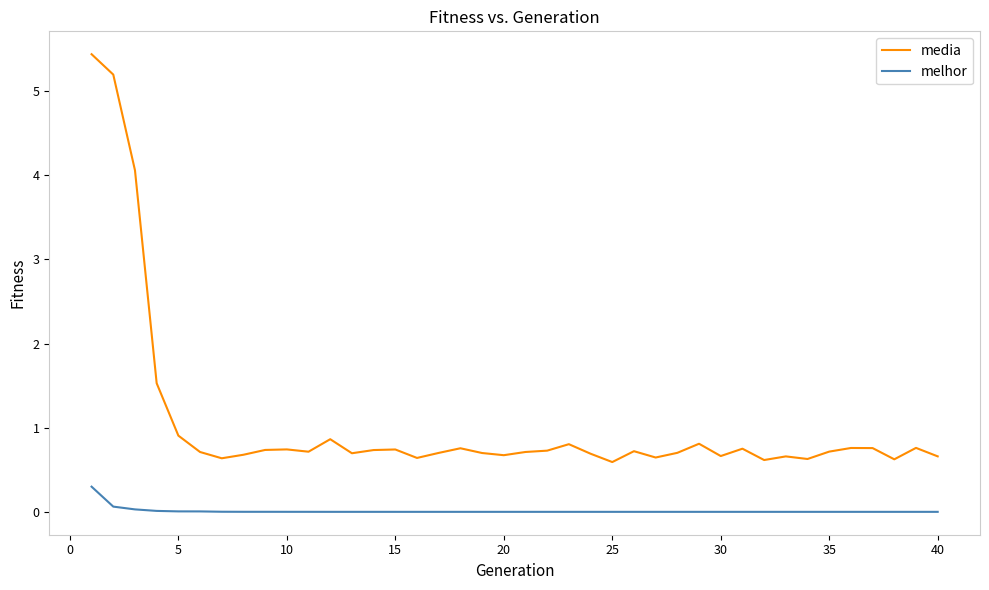

What is the difference between the maximum and minimum values in the media series?

4.8